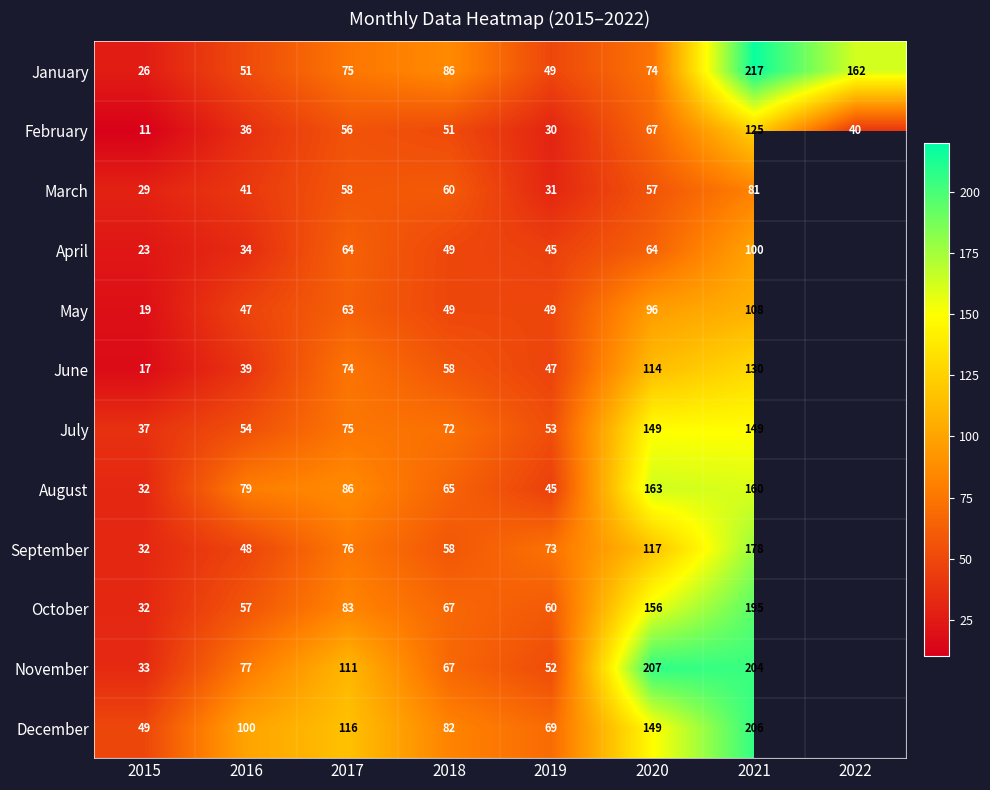

What is the maximum value for January?

217